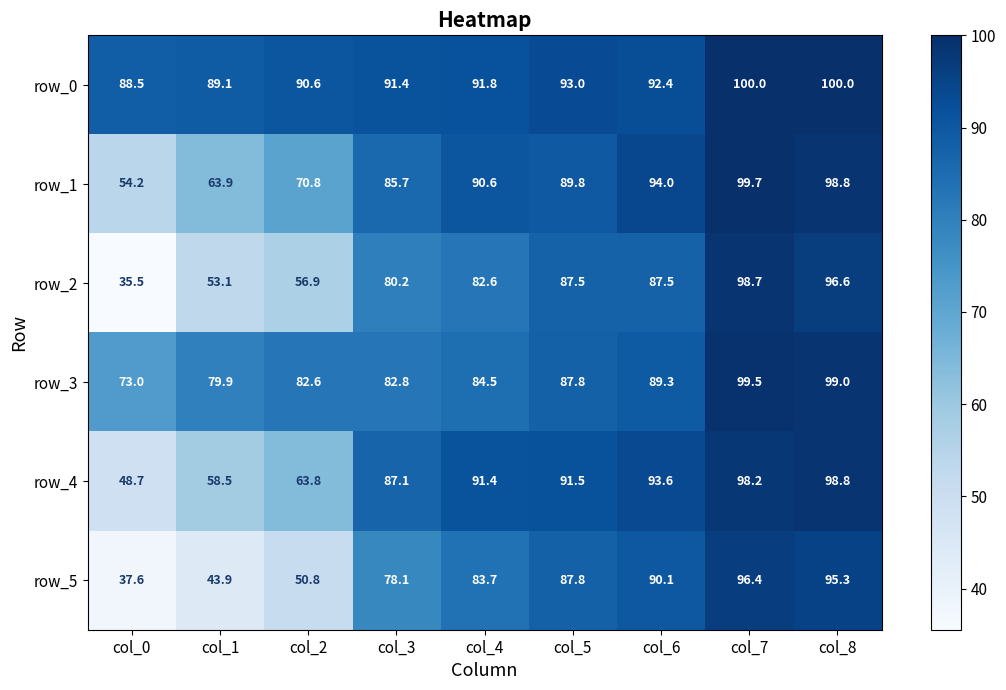

Reading left to right, transcribe all the data shown in this chart.

row_0: col_0=88.5	col_1=89.1	col_2=90.6	col_3=91.4	col_4=91.8	col_5=93.0	col_6=92.4	col_7=100.0	col_8=100.0
row_1: col_0=54.2	col_1=63.9	col_2=70.8	col_3=85.7	col_4=90.6	col_5=89.8	col_6=94.0	col_7=99.7	col_8=98.8
row_2: col_0=35.5	col_1=53.1	col_2=56.9	col_3=80.2	col_4=82.6	col_5=87.5	col_6=87.5	col_7=98.7	col_8=96.6
row_3: col_0=73.0	col_1=79.9	col_2=82.6	col_3=82.8	col_4=84.5	col_5=87.8	col_6=89.3	col_7=99.5	col_8=99.0
row_4: col_0=48.7	col_1=58.5	col_2=63.8	col_3=87.1	col_4=91.4	col_5=91.5	col_6=93.6	col_7=98.2	col_8=98.8
row_5: col_0=37.6	col_1=43.9	col_2=50.8	col_3=78.1	col_4=83.7	col_5=87.8	col_6=90.1	col_7=96.4	col_8=95.3